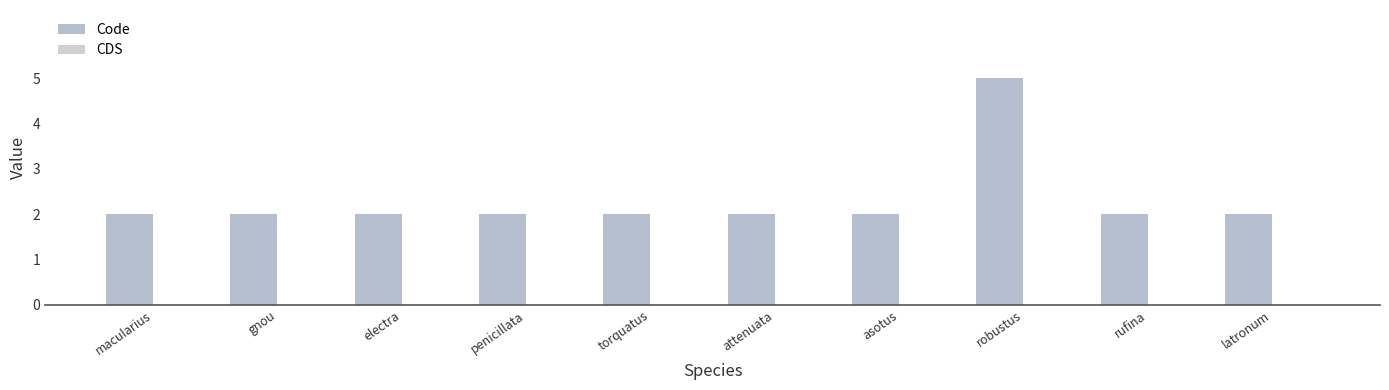

What is the label of the 8th bar from the right?

electra